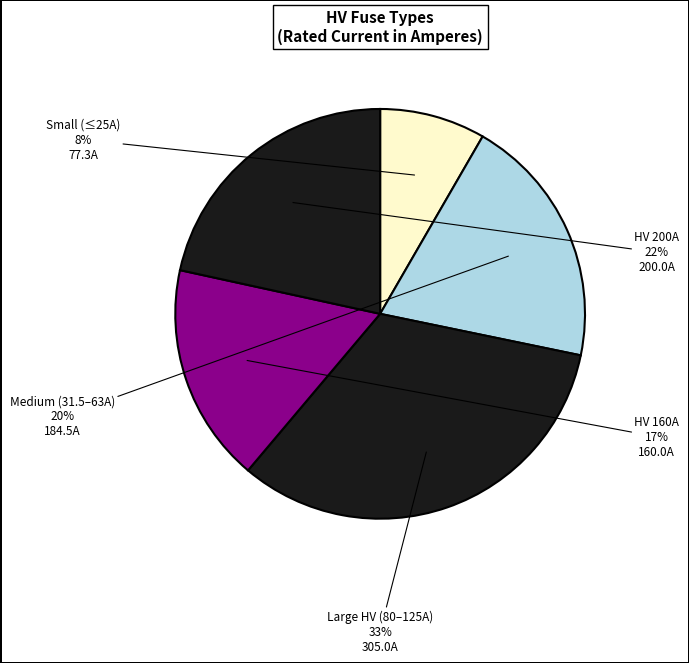

The Small (≤25A) slice represents 17% of the pie. True or false?

False